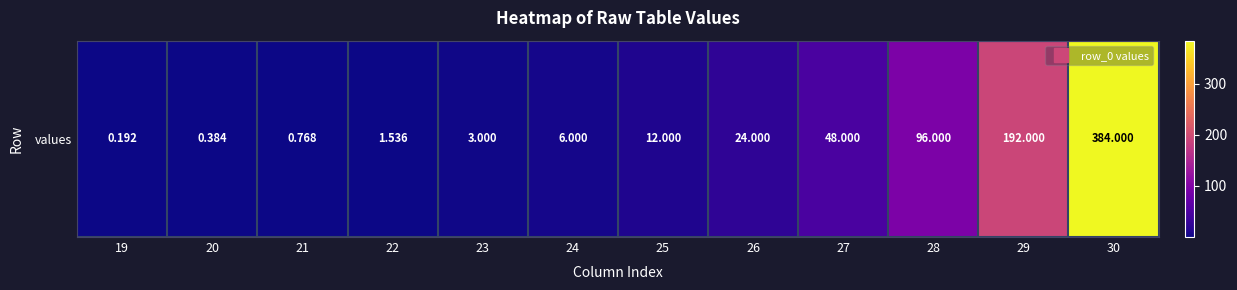

List the labels in order of value, largest first.

30, 29, 28, 27, 26, 25, 24, 23, 22, 21, 20, 19